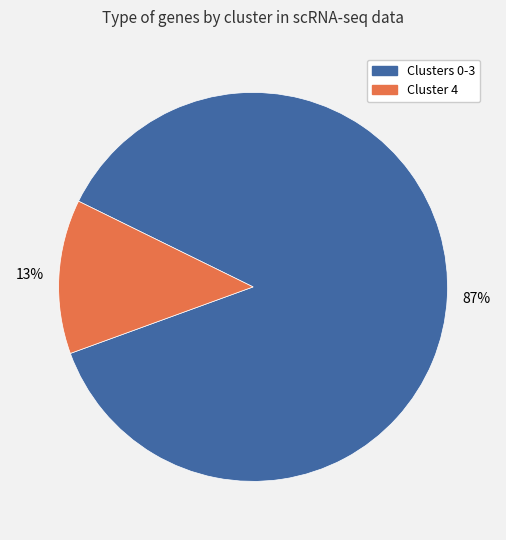

Is there any slice that represents more than half of the pie?

Yes